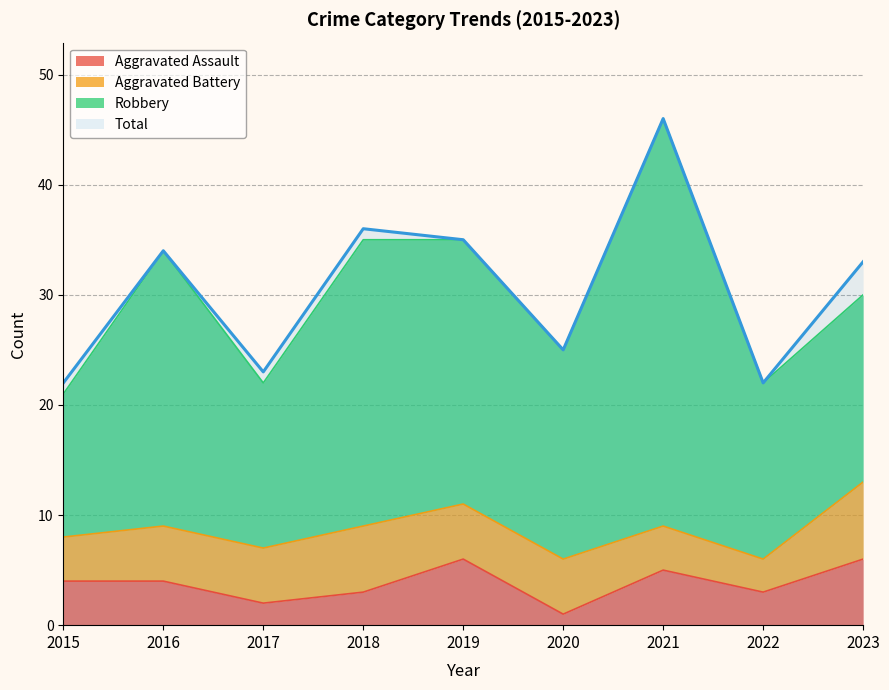

Which has a higher value, 2018 or 2019?

2019